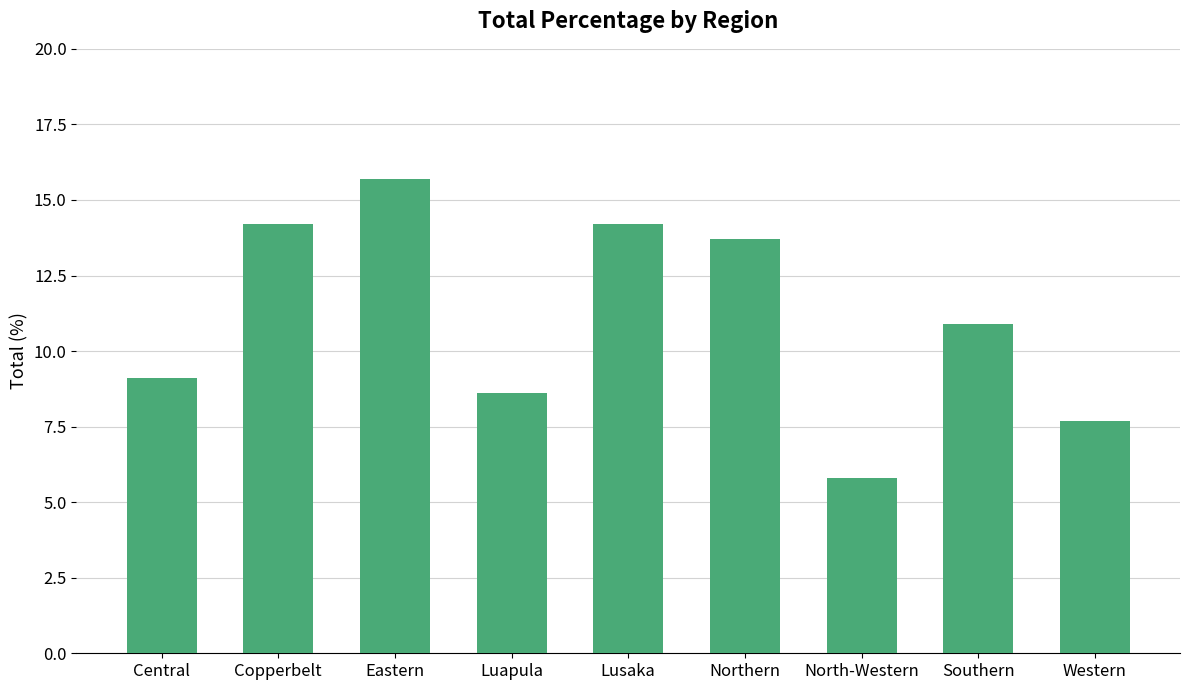

What is the approximate value at Luapula?

8.6